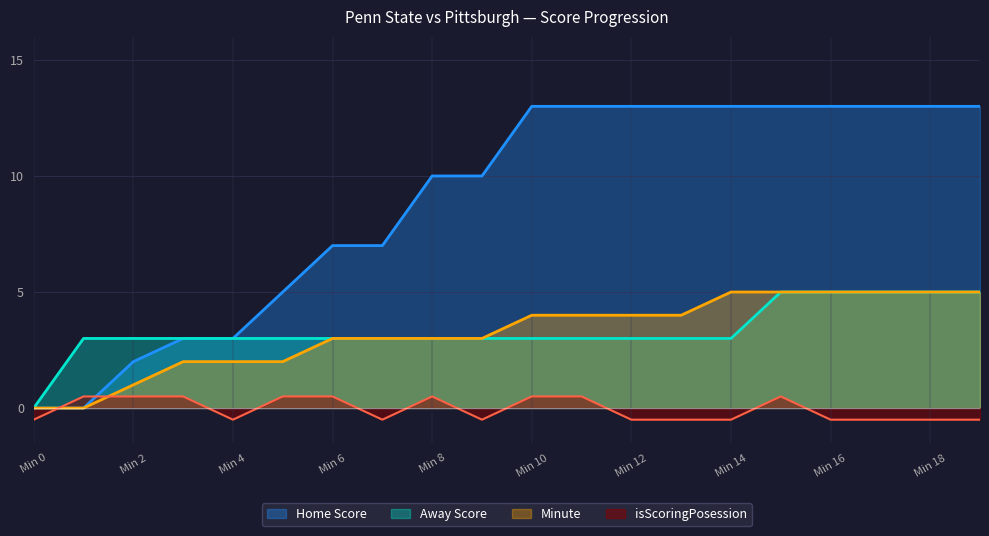

Which category has the highest value in the Away Score series?

15